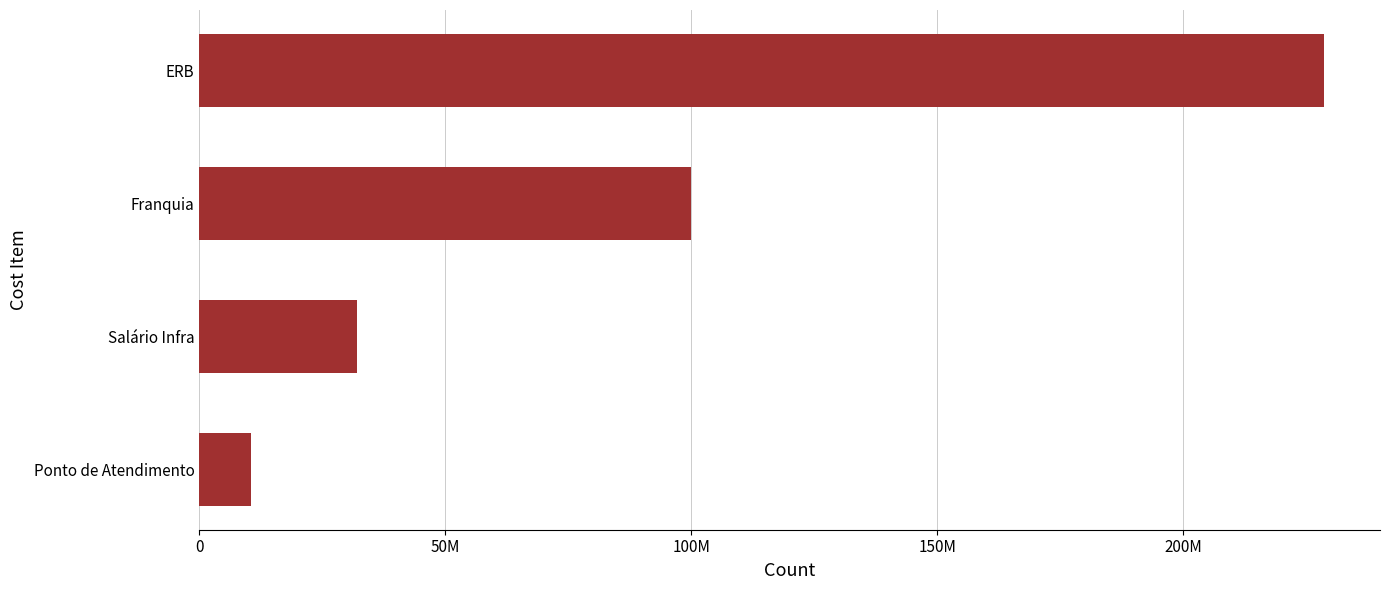

Are the bars horizontal?

Yes